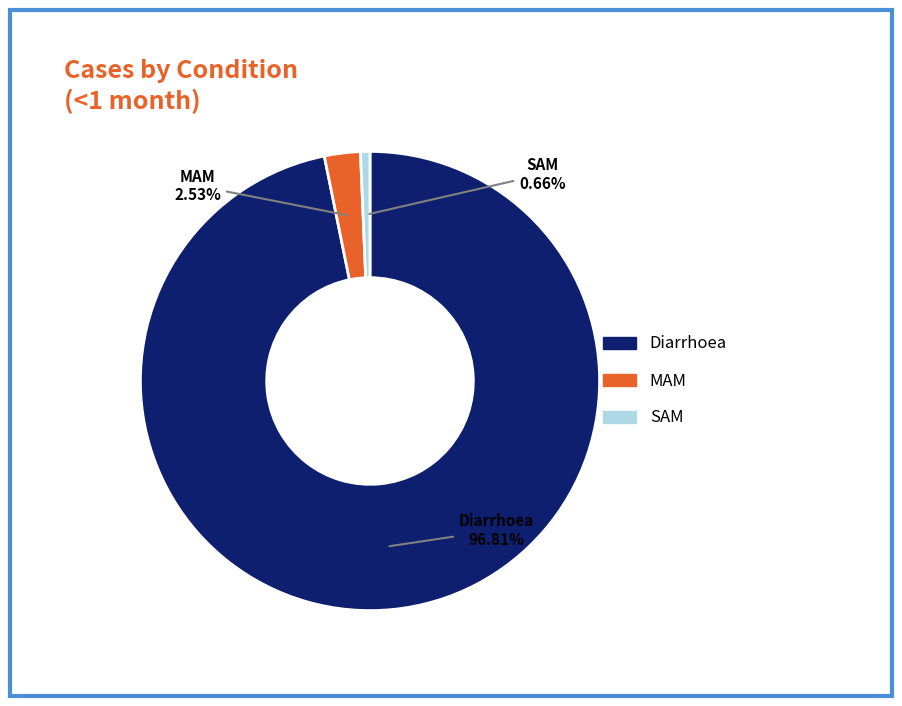

Is the sum of SAM and MAM greater than half?

No